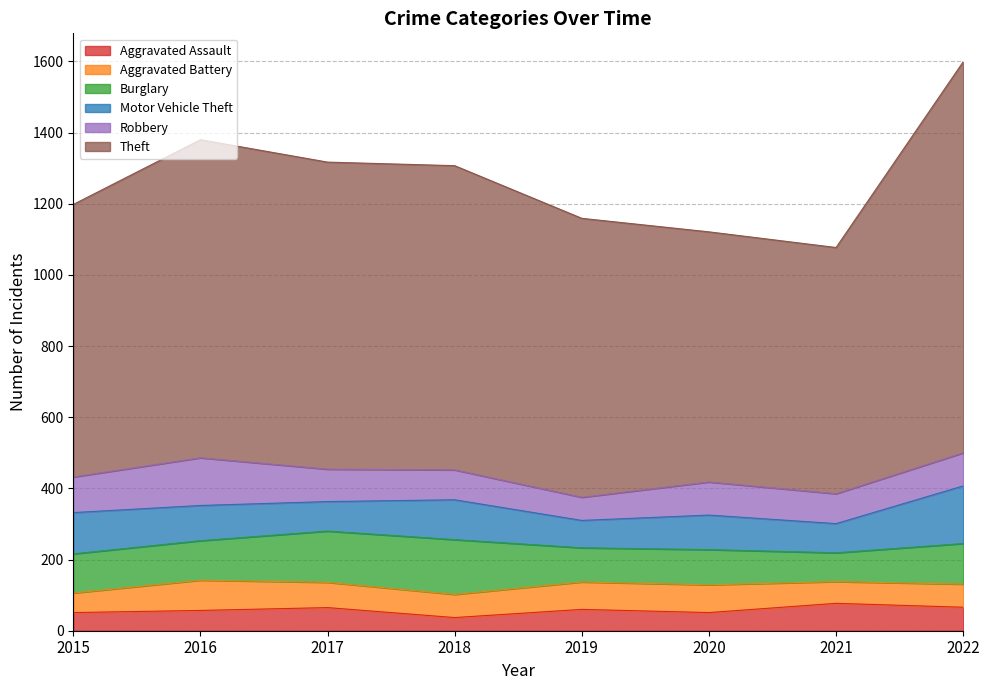

True or false: Motor Vehicle Theft has more than 1 interior local peaks.

True